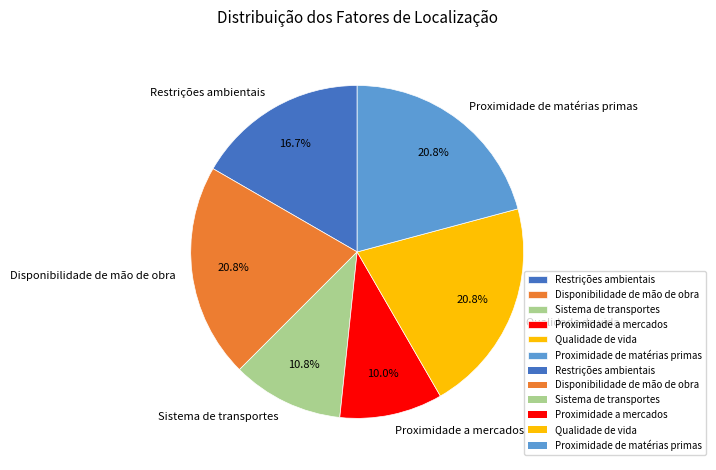

Is the sum of Restrições ambientais and Disponibilidade de mão de obra greater than half?

No